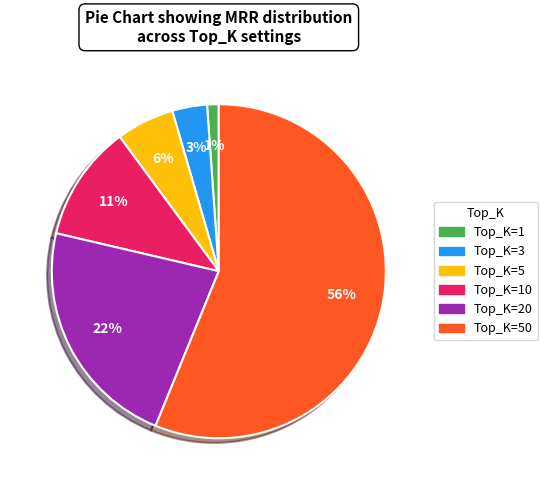

Is it true that Top_K=20 is 22% of the pie?

True